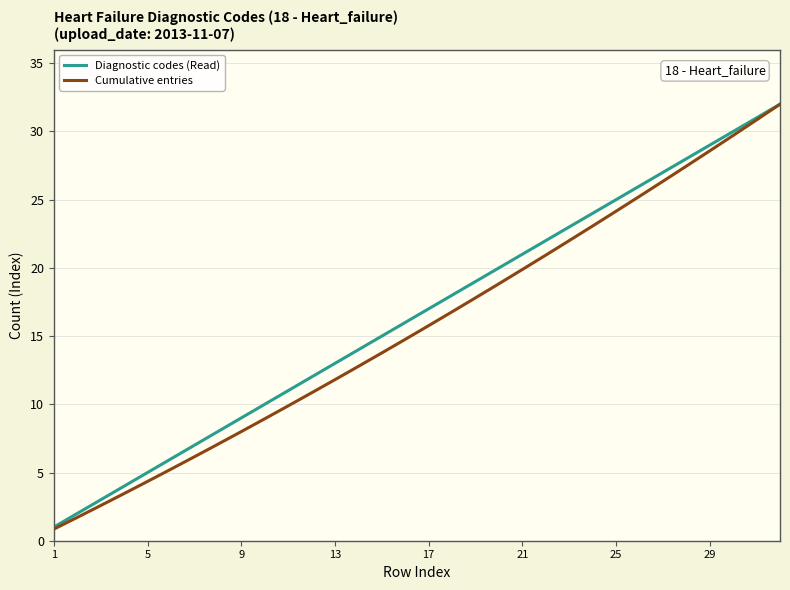

What is the difference between the second highest and minimum values in the Cumulative entries series?

30.0